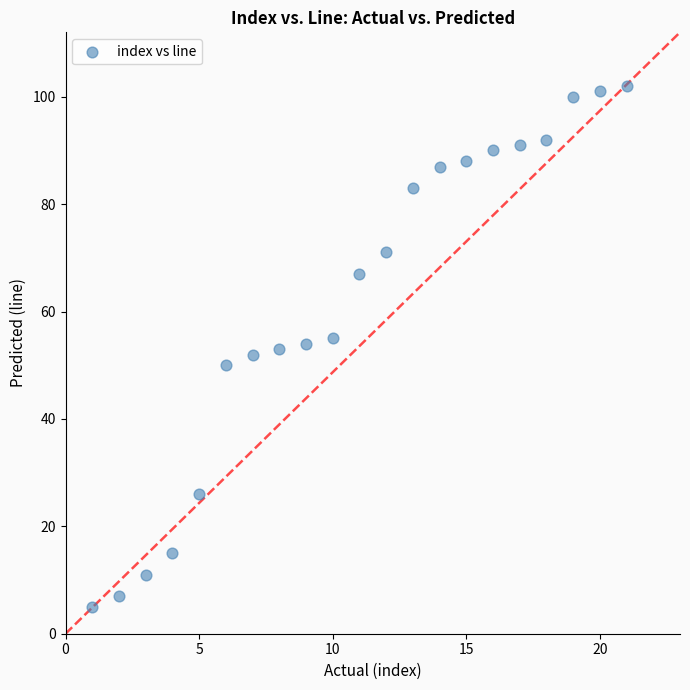

What is the range of Y values (max minus min)?

97